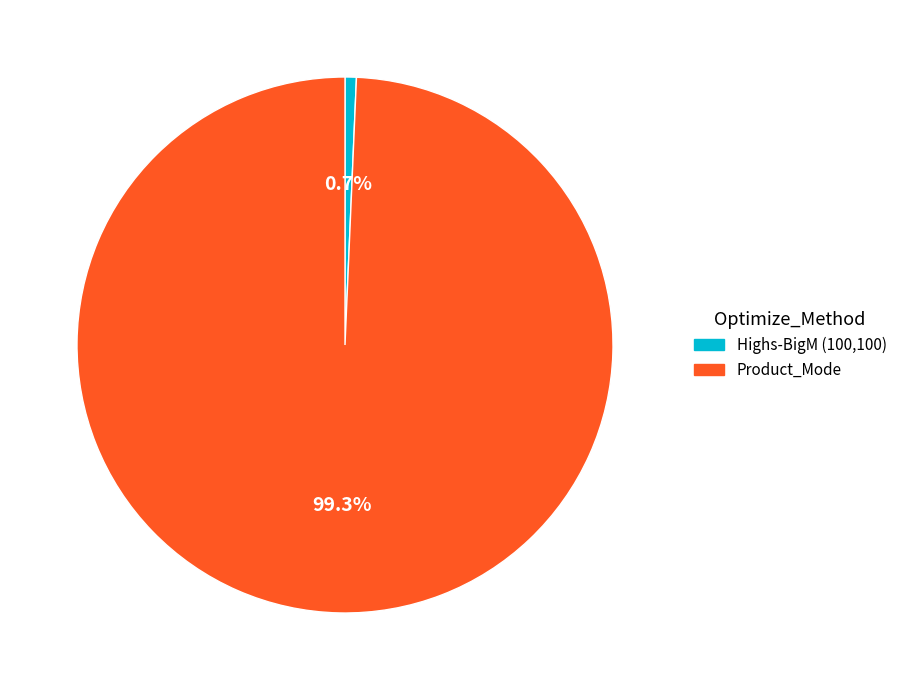

How many slices are in this pie chart?

2